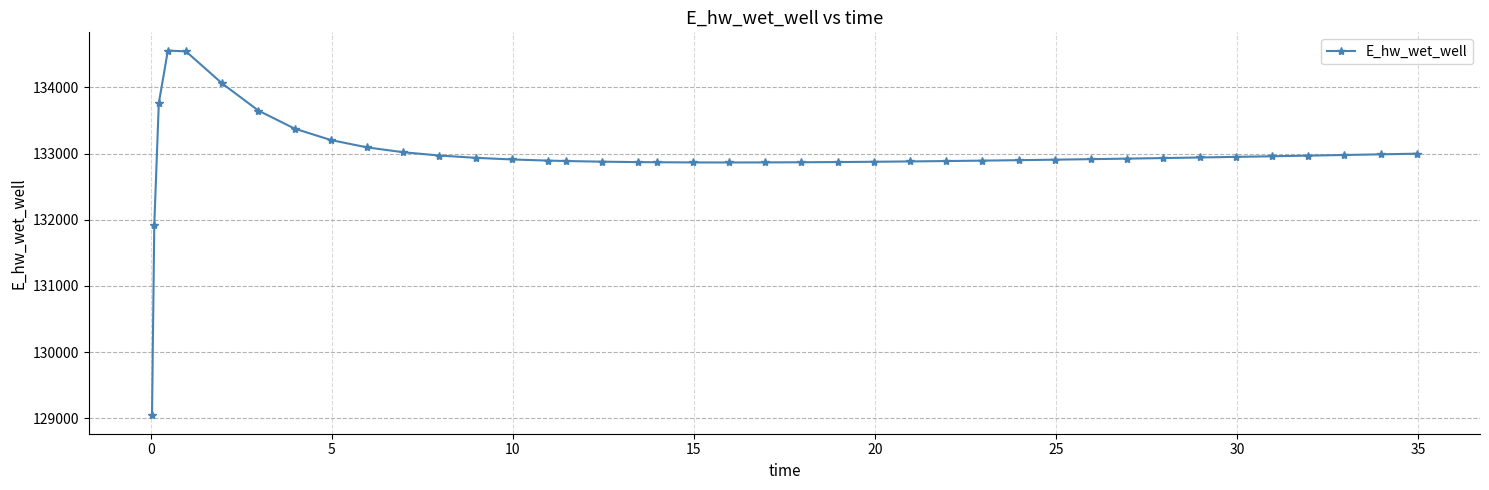

What is the value of the 4th point from the left?

134556.2